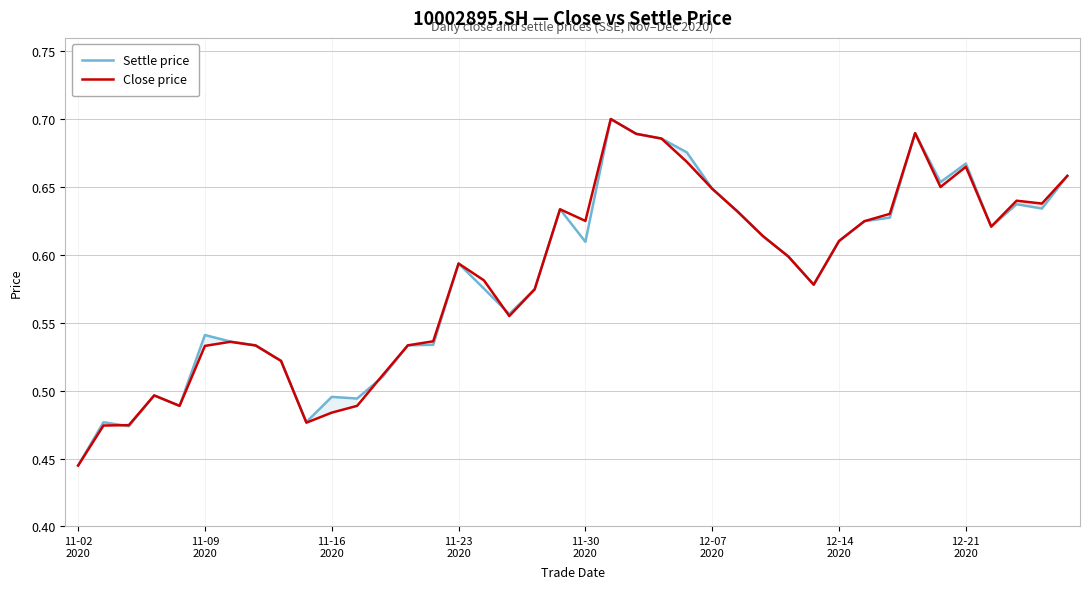

What position from the left is 34?

35